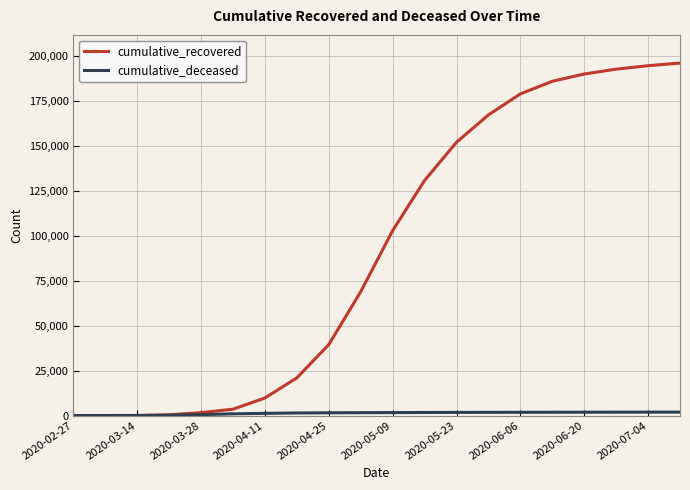

Which series has the largest total across all categories?

cumulative_recovered